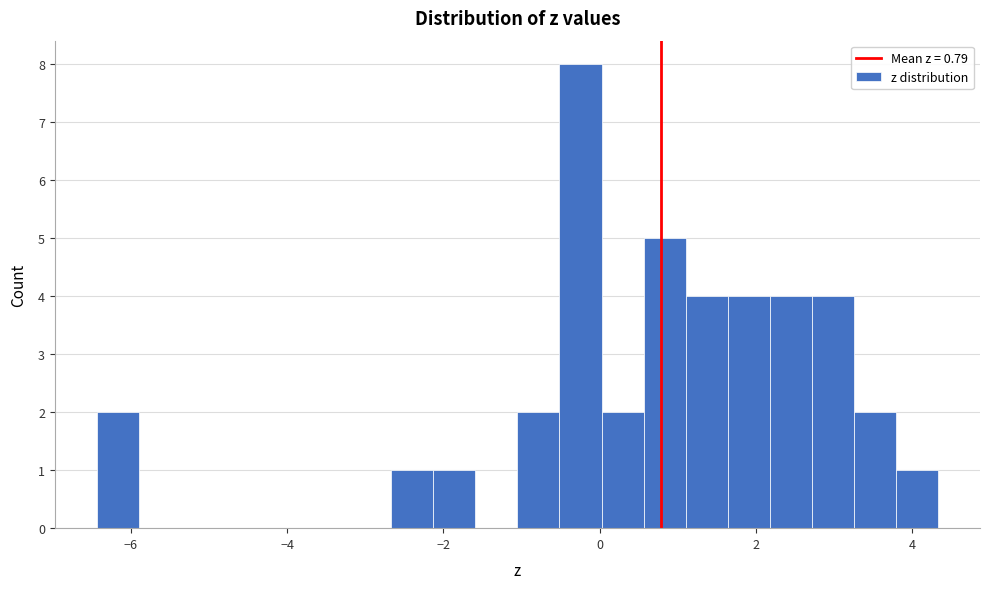

Around what value on the x-axis is the tallest bar? Give the approximate position of its centre, as read against the axis.

-0.2